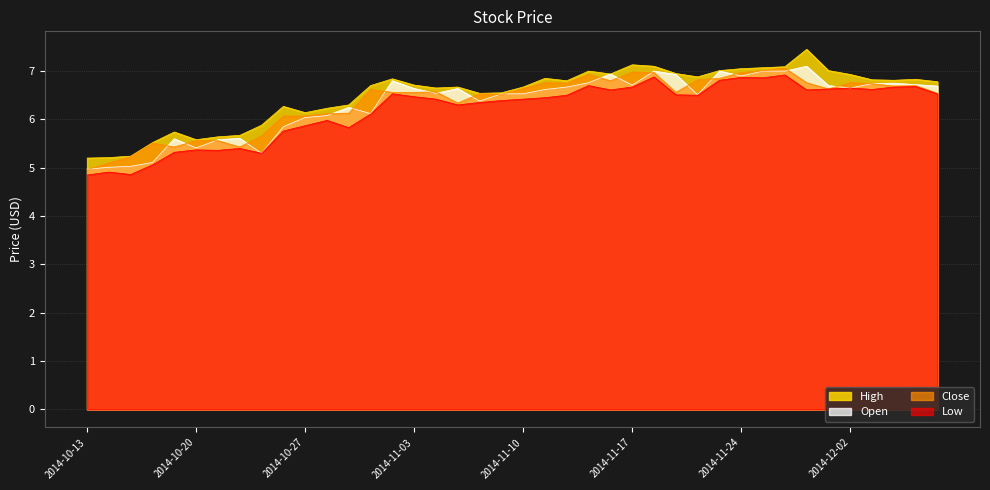

Does the chart display data point markers on the line(s)?

No